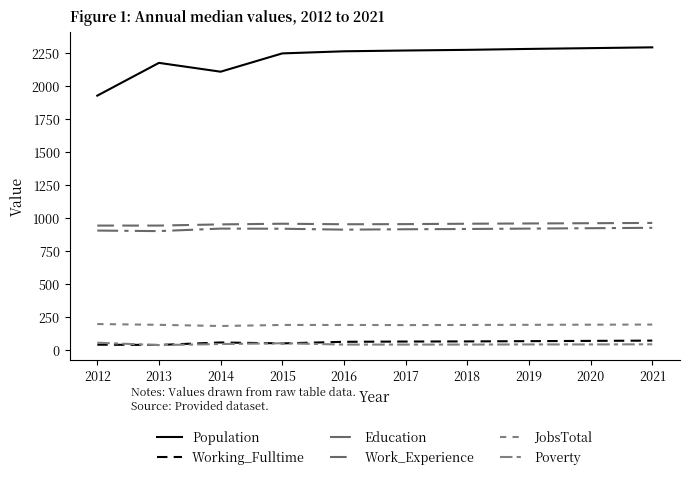

What is the difference between the Population values at 2014 and 2013?

67